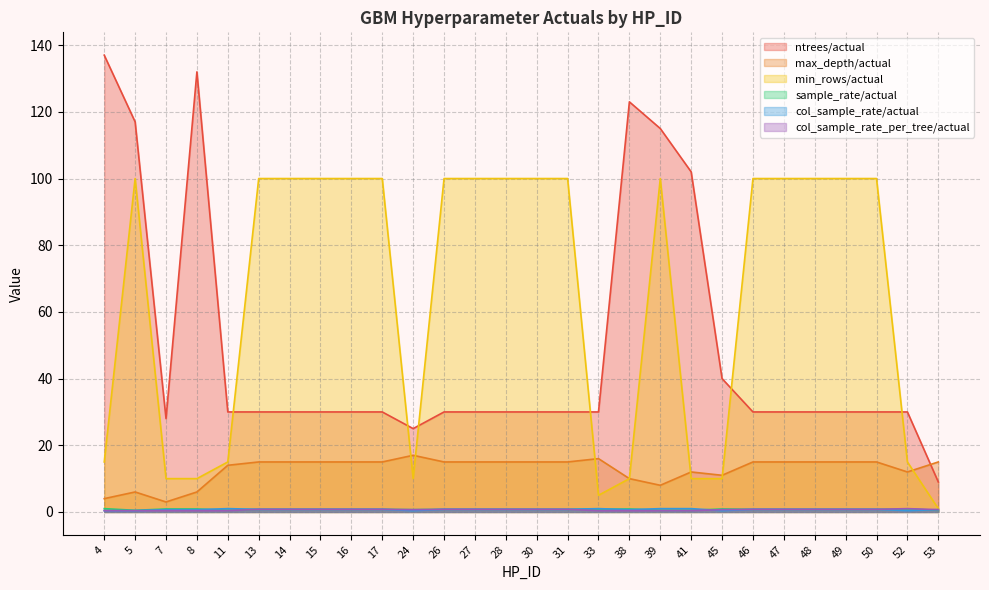

Does the chart display data point markers on the line(s)?

No